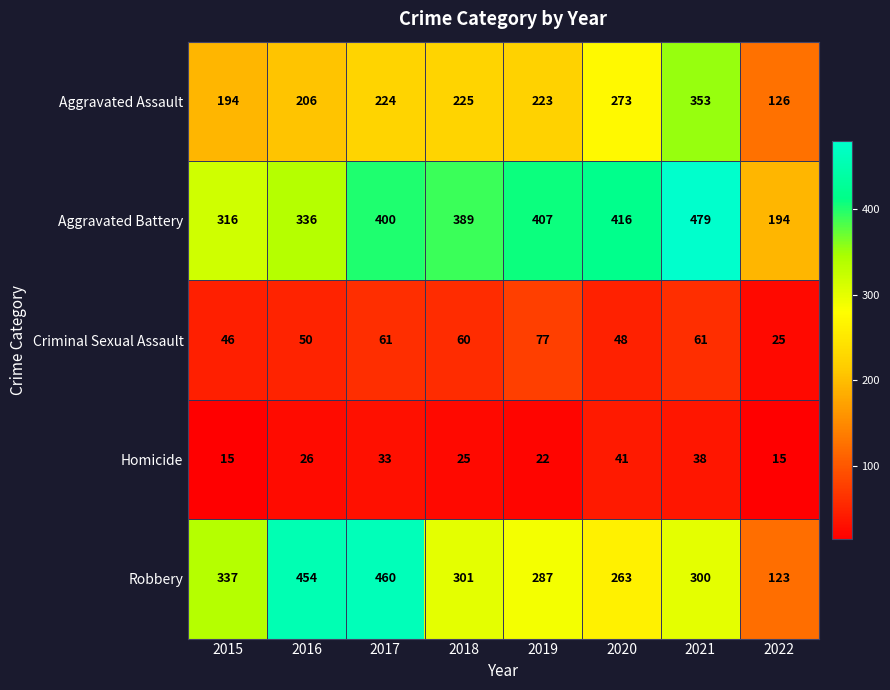

What is the sum of the Aggravated Assault values at 2022 and 2017?

350